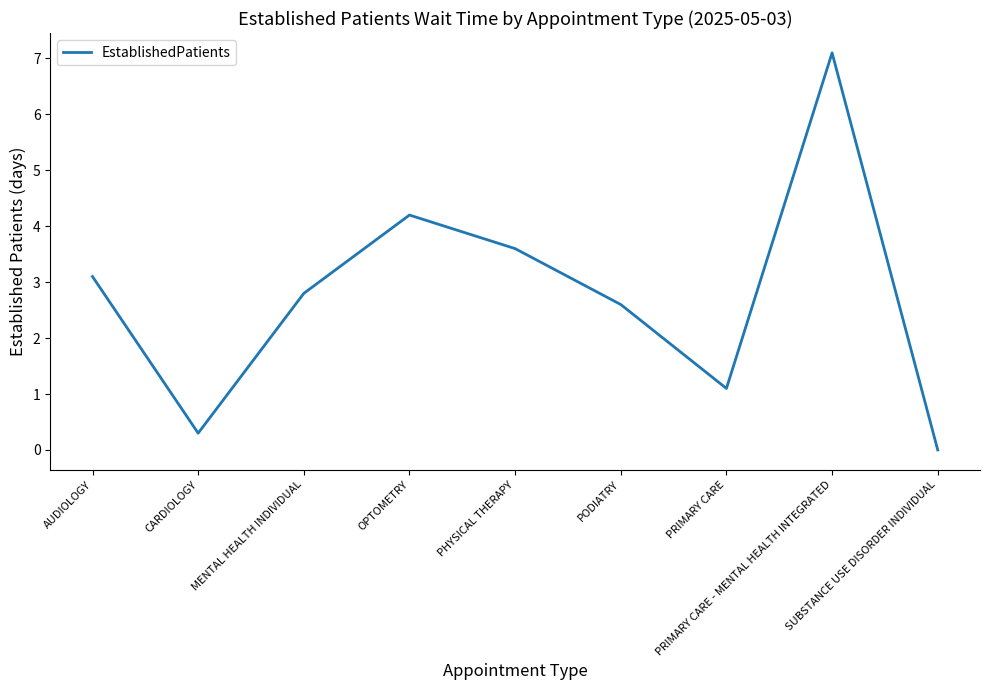

What is the ratio of the value at OPTOMETRY to the value at MENTAL HEALTH INDIVIDUAL?

1.5